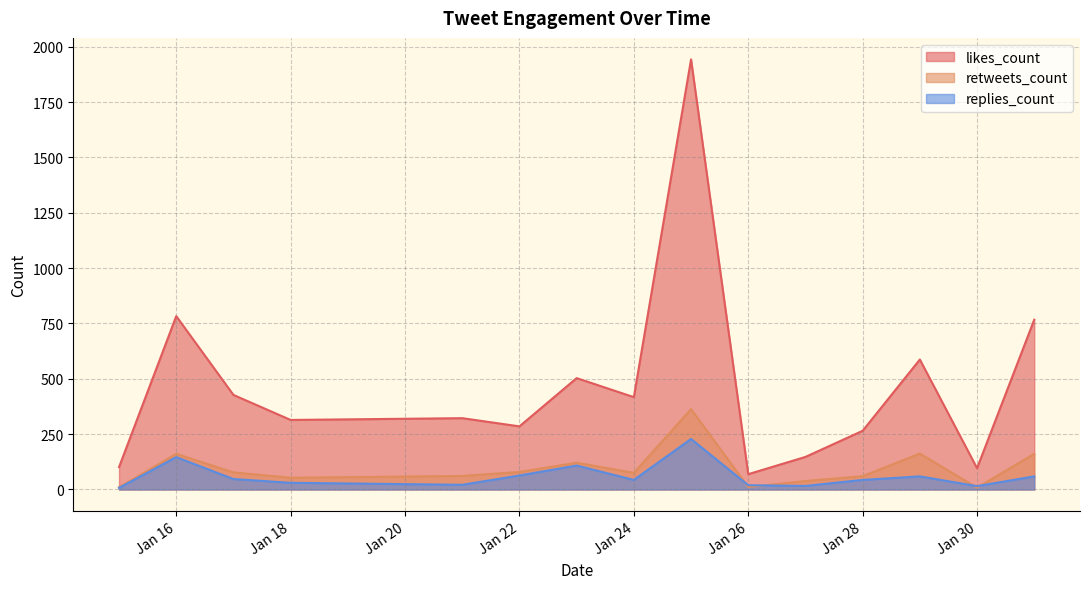

True or false: retweets_count has more than 2 interior local peaks.

True